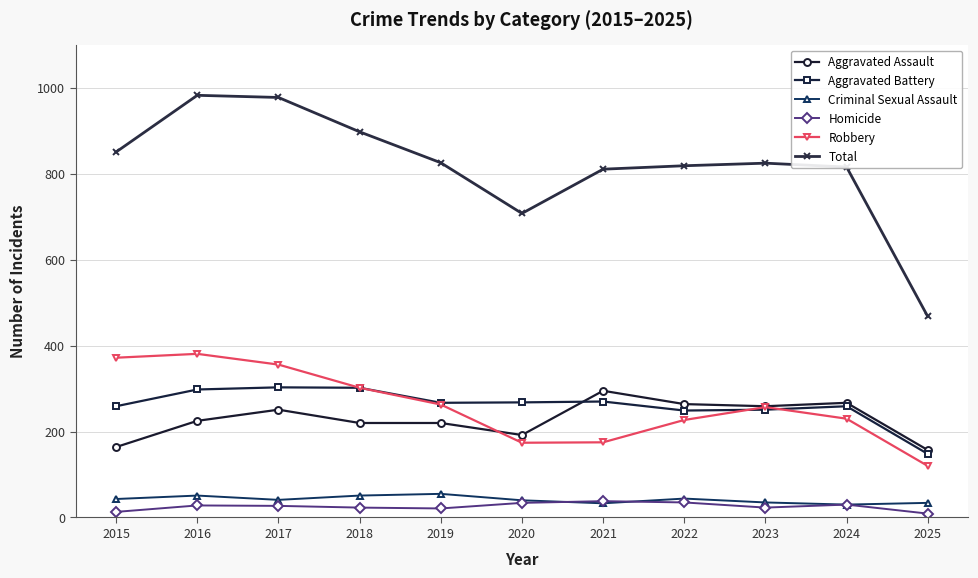

Does the chart display data point markers on the line(s)?

Yes